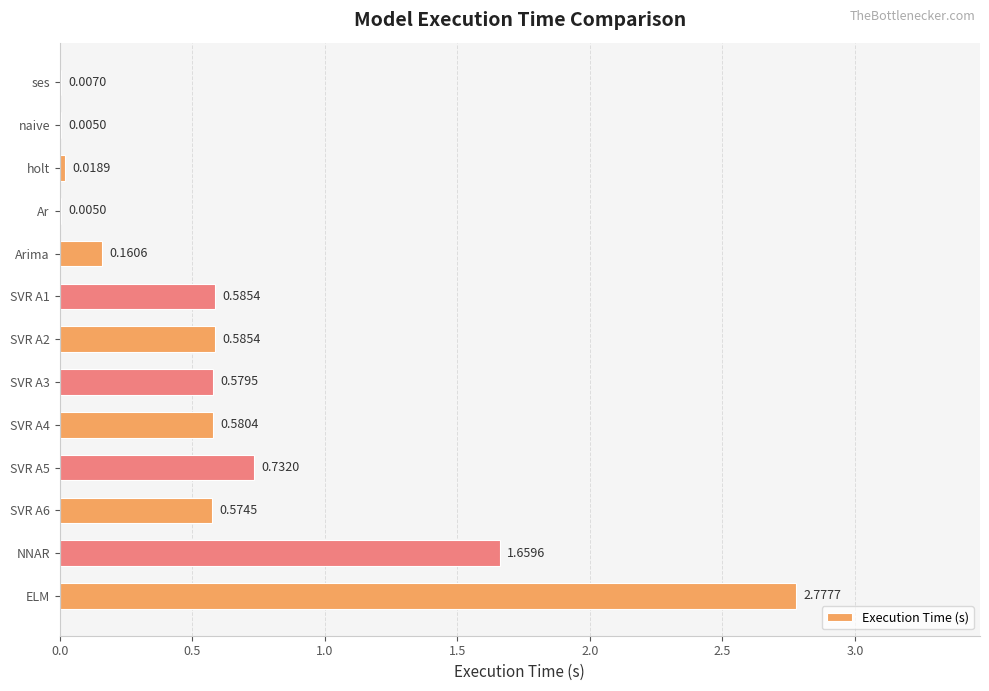

What is the sum of all values?

8.3